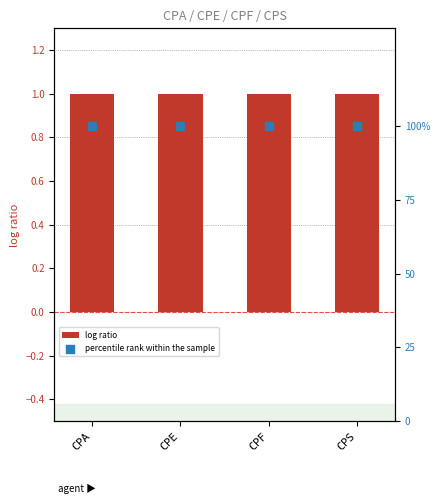

What is the total value across all series at CPS?

101